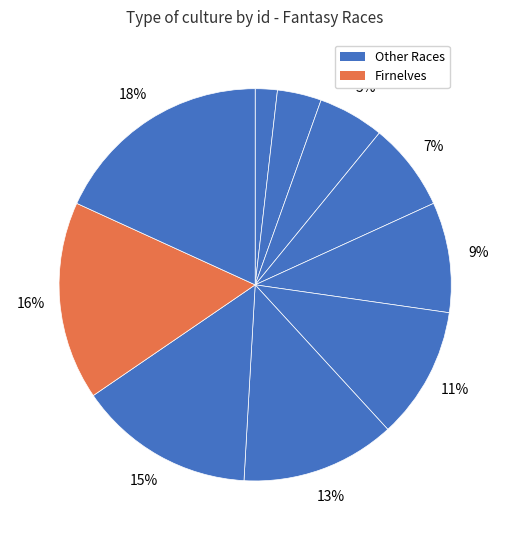

Count the number of slices in the pie.

10